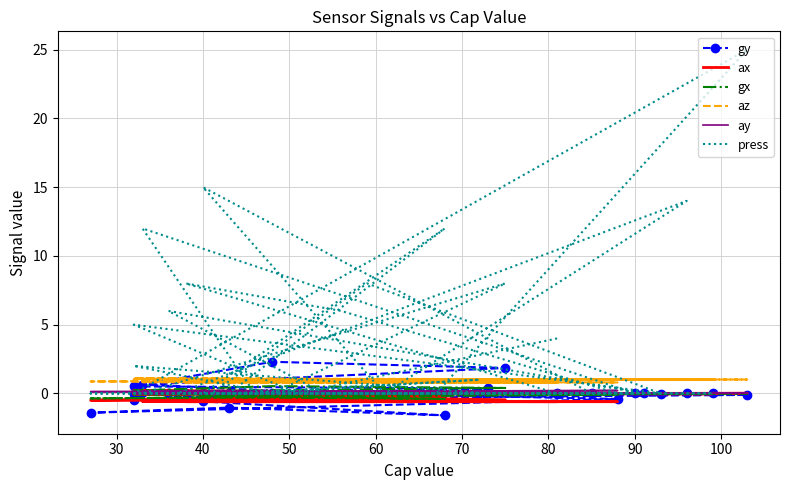

Which series has the largest range (max minus min)?

press